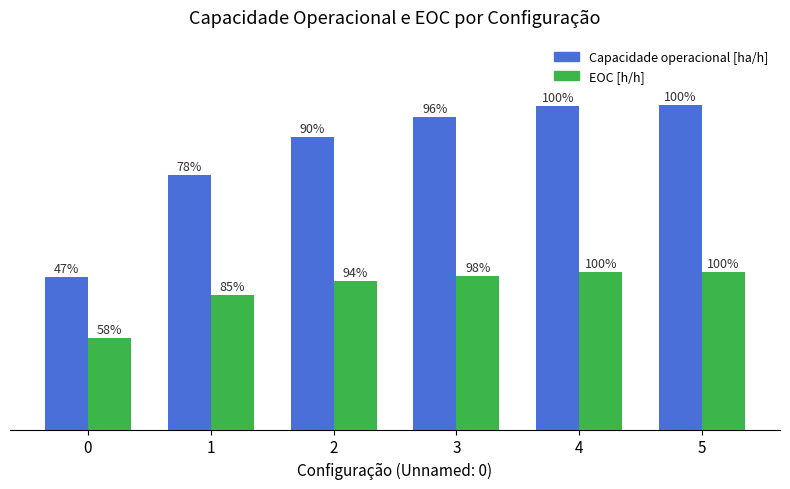

Does the chart contain any negative values?

No